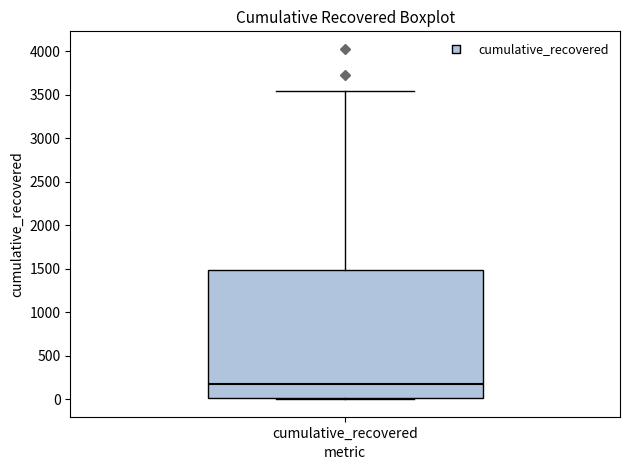

Read this box plot against the y-axis: the position of the median line, the range covered by the box, and the ends of both whiskers. The values are not printed on the chart, so give them approximately, as read against the axis.

median 200, box 0 to 1500, whiskers 0 to 3550